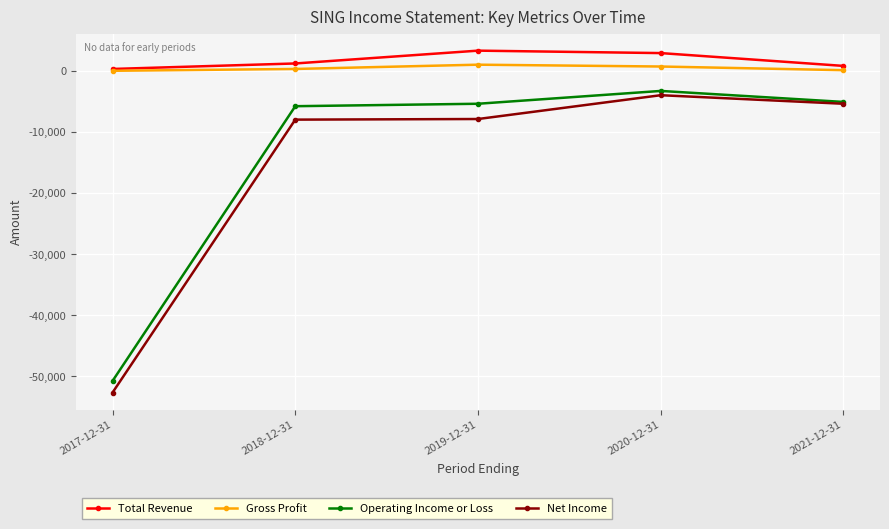

How many distinct data groups are displayed?

4